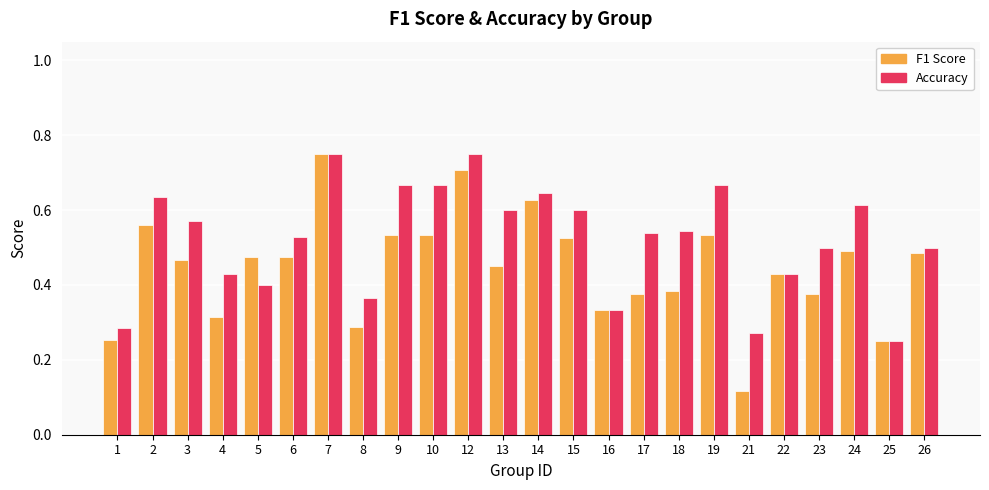

What is the total value across all series at 14?

1.3